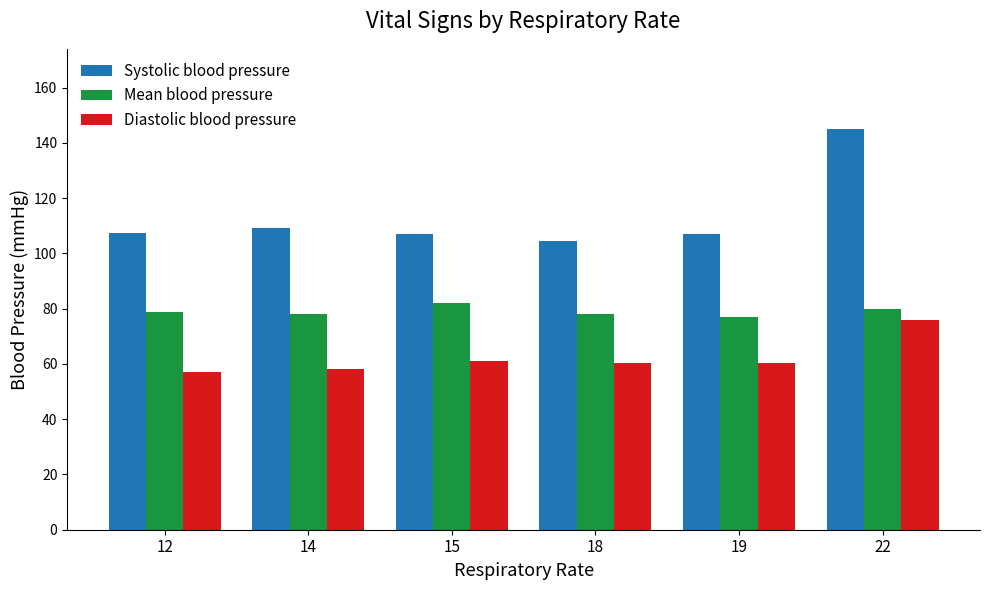

Rank the series by their average value, from lowest to highest.

Diastolic blood pressure, Mean blood pressure, Systolic blood pressure